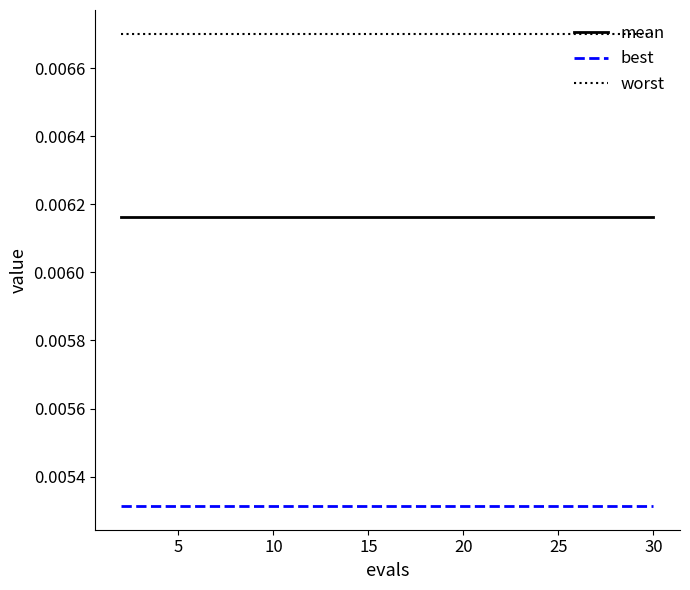

True or false: best and mean cross at least once.

False